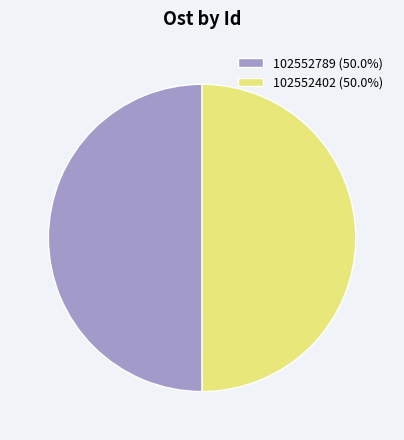

Approximately how many times larger is the value at 102552402 (50.0%) compared to 102552789 (50.0%)?

1.0